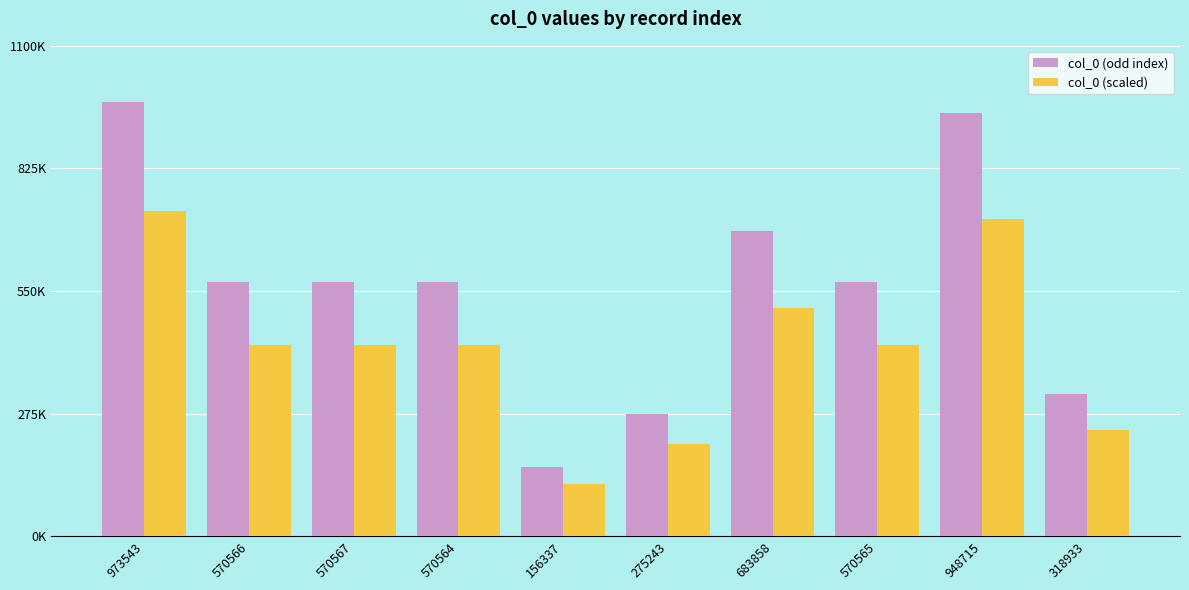

What are all the series names shown in the legend?

col_0 (odd index), col_0 (scaled)